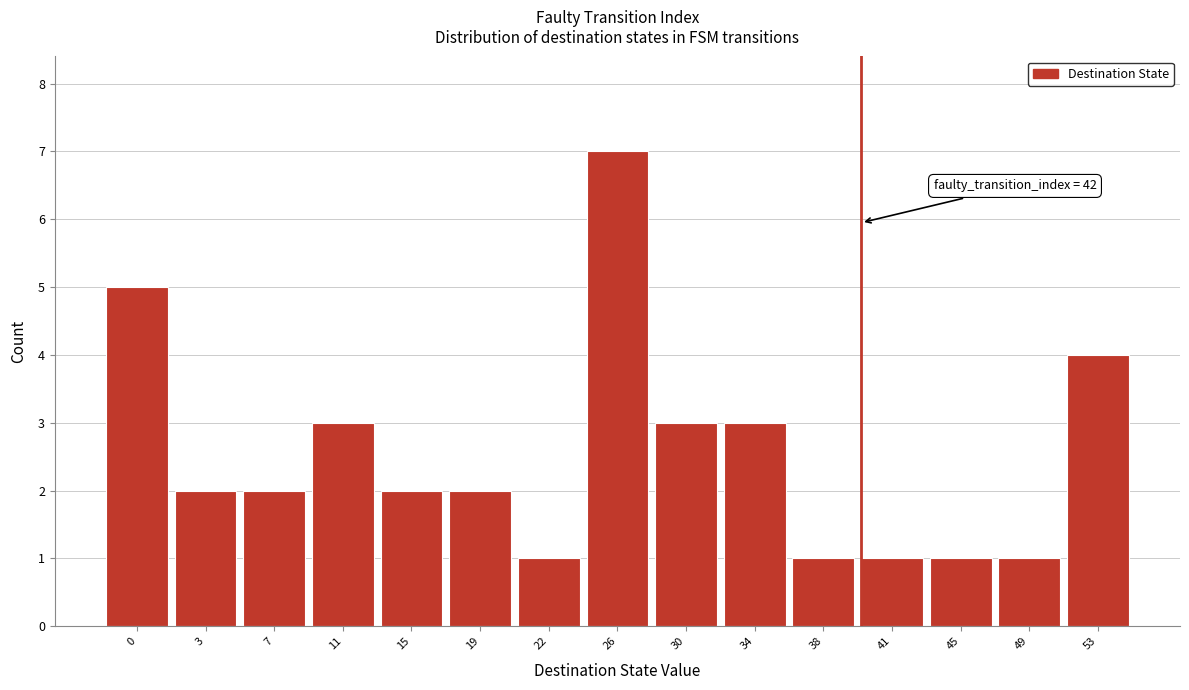

Reading left to right, transcribe all the data shown in this chart.

0=5	3=2	7=2	11=3	15=2	19=2	22=1	26=7	30=3	34=3	38=1	41=1	45=1	49=1	53=4